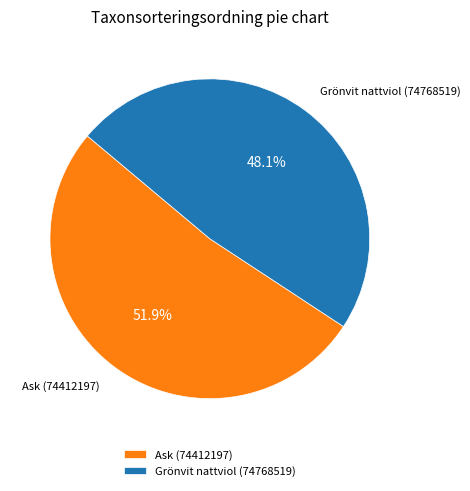

How many slices are in this pie chart?

2